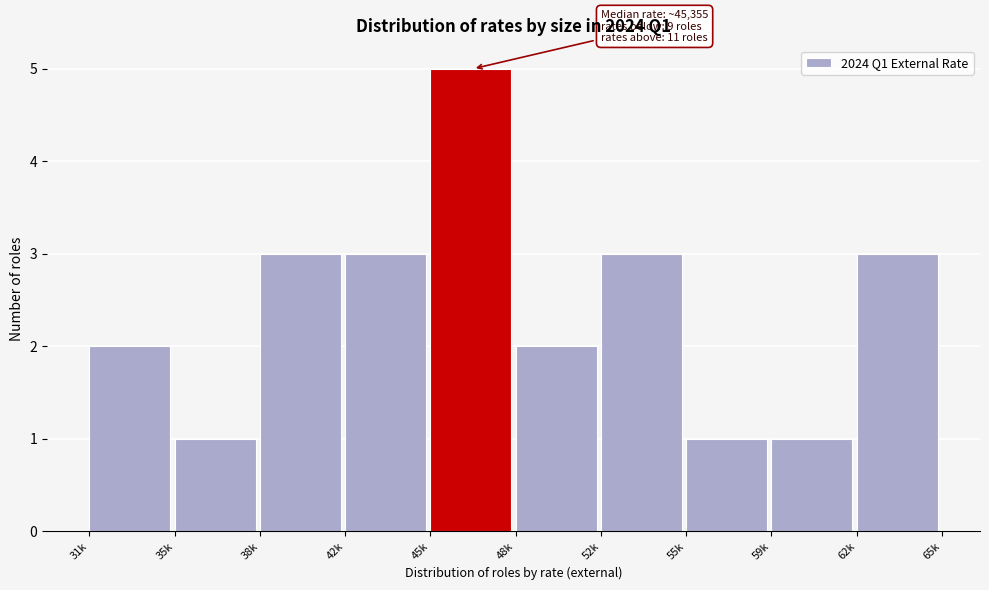

Reading right to left, list all the values displayed in this chart.

62k=3	59k=1	55k=1	52k=3	48k=2	45k=5	42k=3	38k=3	35k=1	31k=2